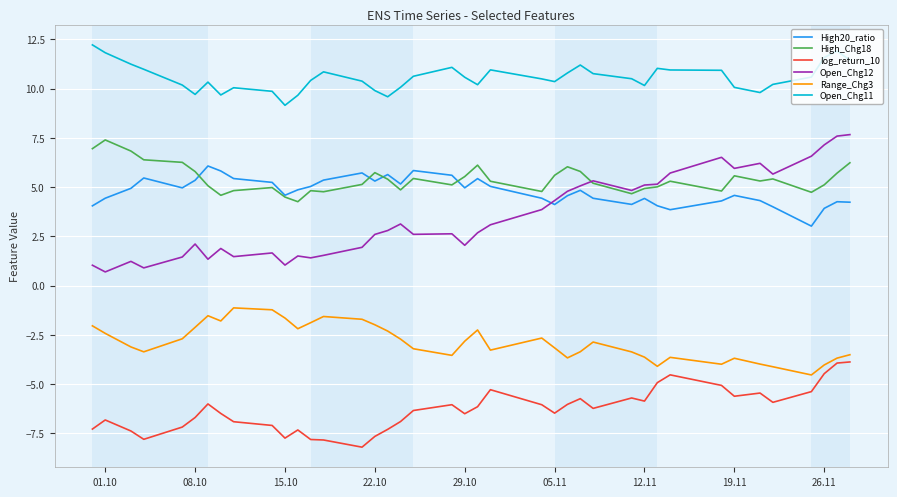

What are all the series names shown in the legend?

High20_ratio, High_Chg18, log_return_10, Open_Chg12, Range_Chg3, Open_Chg11